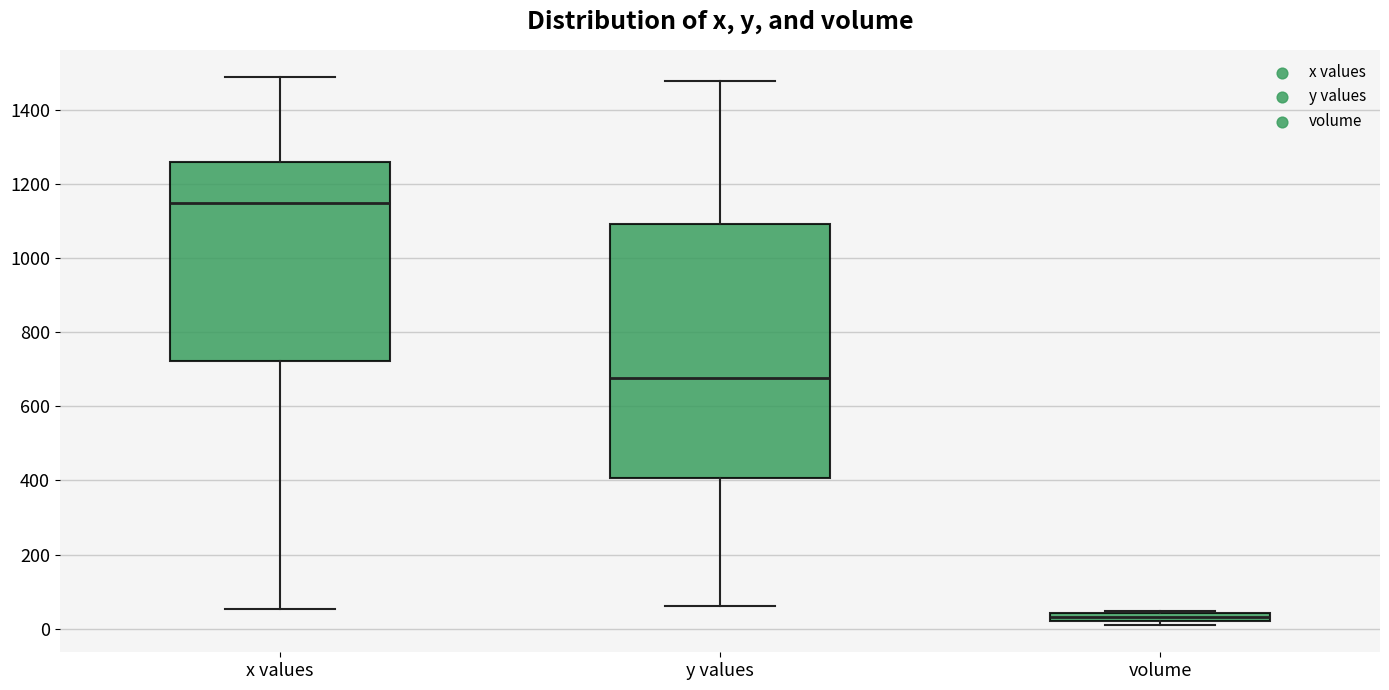

Where is the upper edge of the box for y values on the y-axis? The values are not printed on the chart, so give them approximately, as read against the axis.

1100